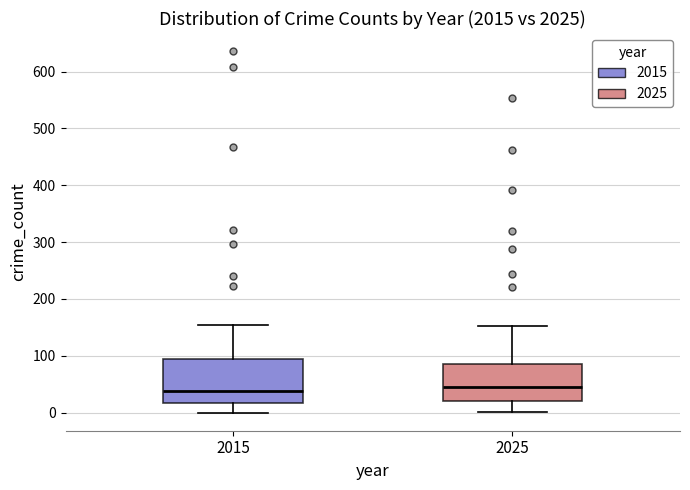

Reading left to right, read every box against the y-axis: the position of its median line, the range the box covers, and the ends of its whiskers. The values are not printed on the chart, so give them approximately, as read against the axis.

2015: median 40, box 20 to 90, whiskers 0 to 160
2025: median 50, box 20 to 90, whiskers 0 to 150